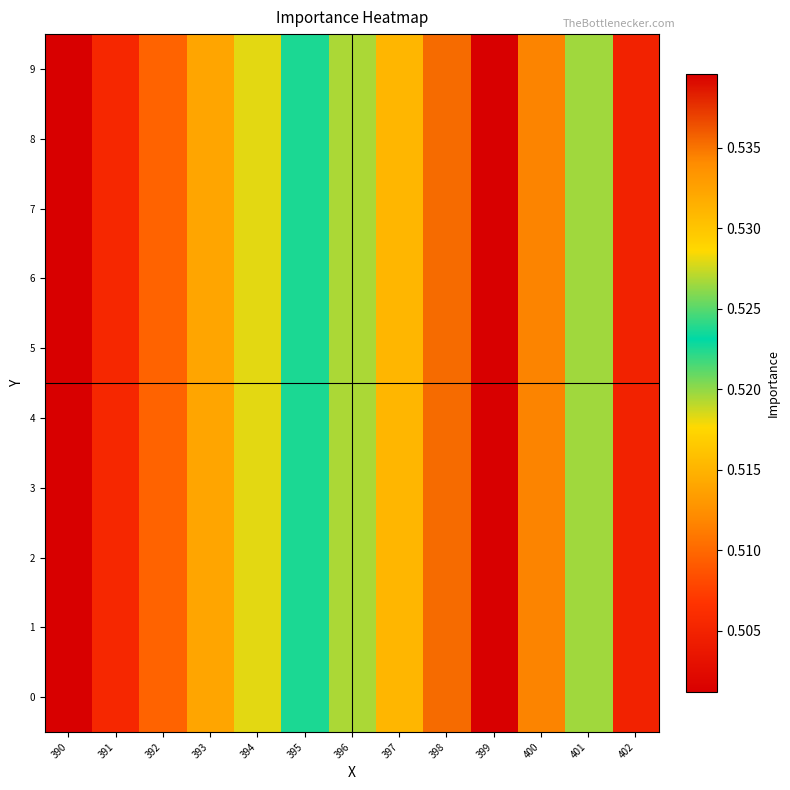

Reading left to right, what are all the values shown in this chart?

0: 390=0.5	391=0.5	392=0.5	393=0.5	394=0.5	395=0.5	396=0.5	397=0.5	398=0.5	399=0.5	400=0.5	401=0.5	402=0.5
1: 390=0.5	391=0.5	392=0.5	393=0.5	394=0.5	395=0.5	396=0.5	397=0.5	398=0.5	399=0.5	400=0.5	401=0.5	402=0.5
2: 390=0.5	391=0.5	392=0.5	393=0.5	394=0.5	395=0.5	396=0.5	397=0.5	398=0.5	399=0.5	400=0.5	401=0.5	402=0.5
3: 390=0.5	391=0.5	392=0.5	393=0.5	394=0.5	395=0.5	396=0.5	397=0.5	398=0.5	399=0.5	400=0.5	401=0.5	402=0.5
4: 390=0.5	391=0.5	392=0.5	393=0.5	394=0.5	395=0.5	396=0.5	397=0.5	398=0.5	399=0.5	400=0.5	401=0.5	402=0.5
5: 390=0.5	391=0.5	392=0.5	393=0.5	394=0.5	395=0.5	396=0.5	397=0.5	398=0.5	399=0.5	400=0.5	401=0.5	402=0.5
6: 390=0.5	391=0.5	392=0.5	393=0.5	394=0.5	395=0.5	396=0.5	397=0.5	398=0.5	399=0.5	400=0.5	401=0.5	402=0.5
7: 390=0.5	391=0.5	392=0.5	393=0.5	394=0.5	395=0.5	396=0.5	397=0.5	398=0.5	399=0.5	400=0.5	401=0.5	402=0.5
8: 390=0.5	391=0.5	392=0.5	393=0.5	394=0.5	395=0.5	396=0.5	397=0.5	398=0.5	399=0.5	400=0.5	401=0.5	402=0.5
9: 390=0.5	391=0.5	392=0.5	393=0.5	394=0.5	395=0.5	396=0.5	397=0.5	398=0.5	399=0.5	400=0.5	401=0.5	402=0.5